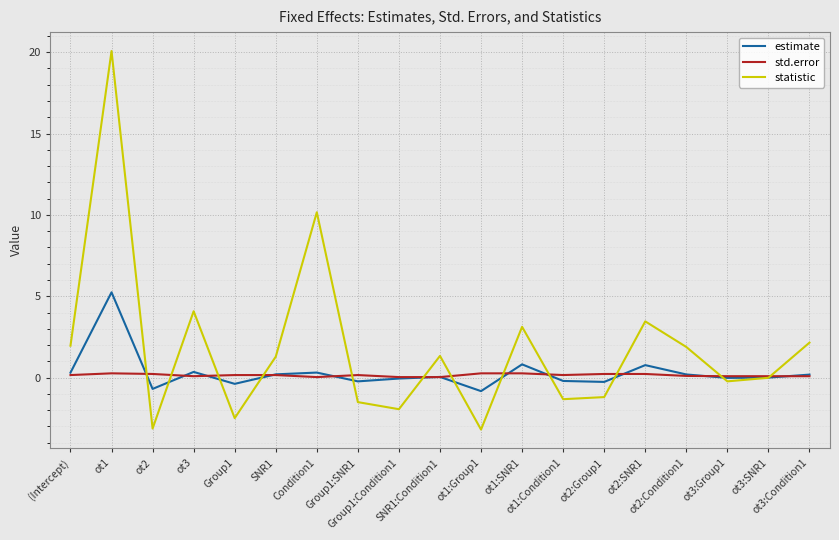

List the series in order of their peak value, lowest first.

std.error, estimate, statistic